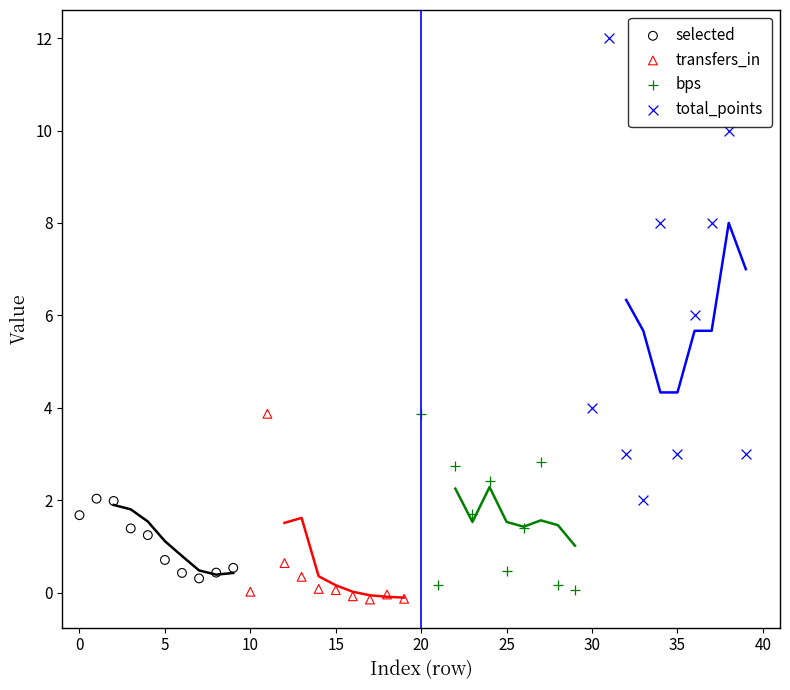

Which series has the largest Y range (max minus min)?

total_points